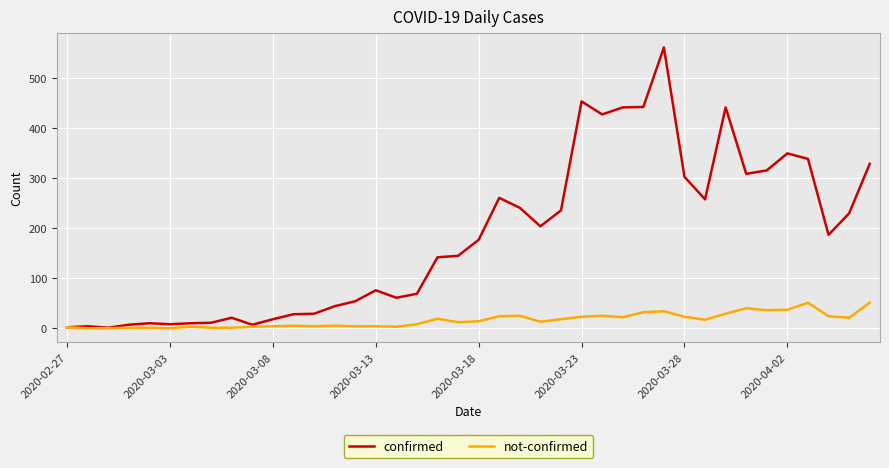

Is this an area chart (filled region under the line)?

No